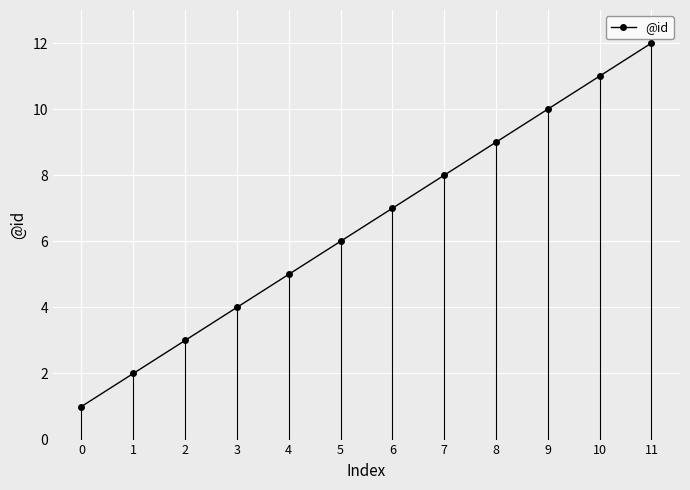

What is the change in value from 5 to 10?

+5